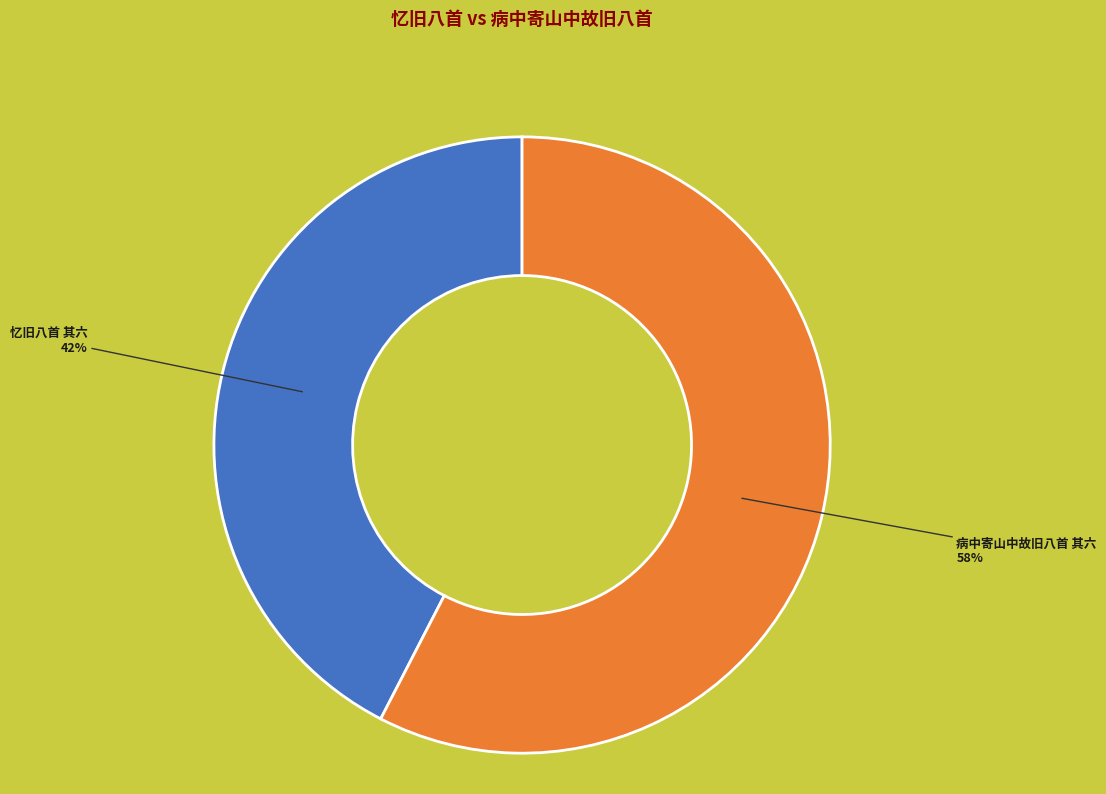

To the nearest percent, what is the average slice percentage?

50%